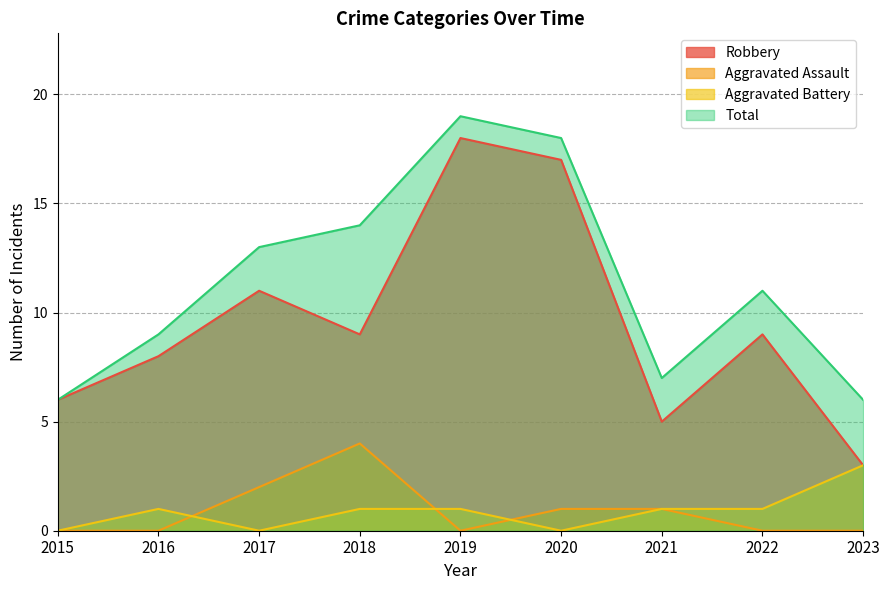

How many lines are shown in the chart?

4